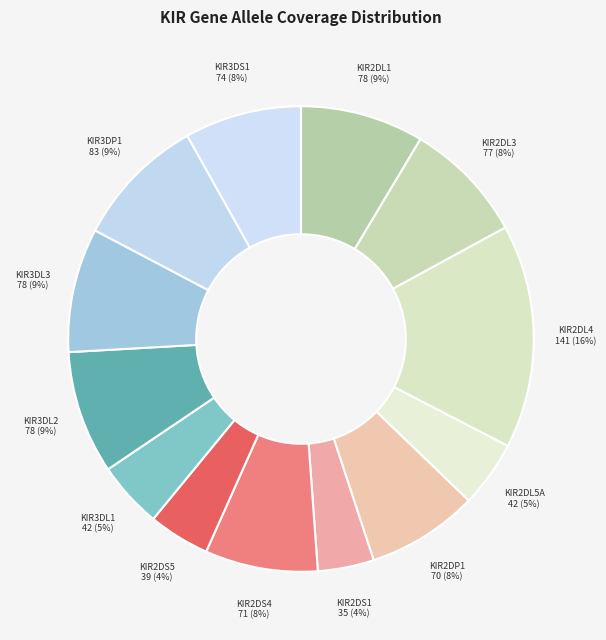

True or false: KIR3DL3 accounts for 1% of the total.

False